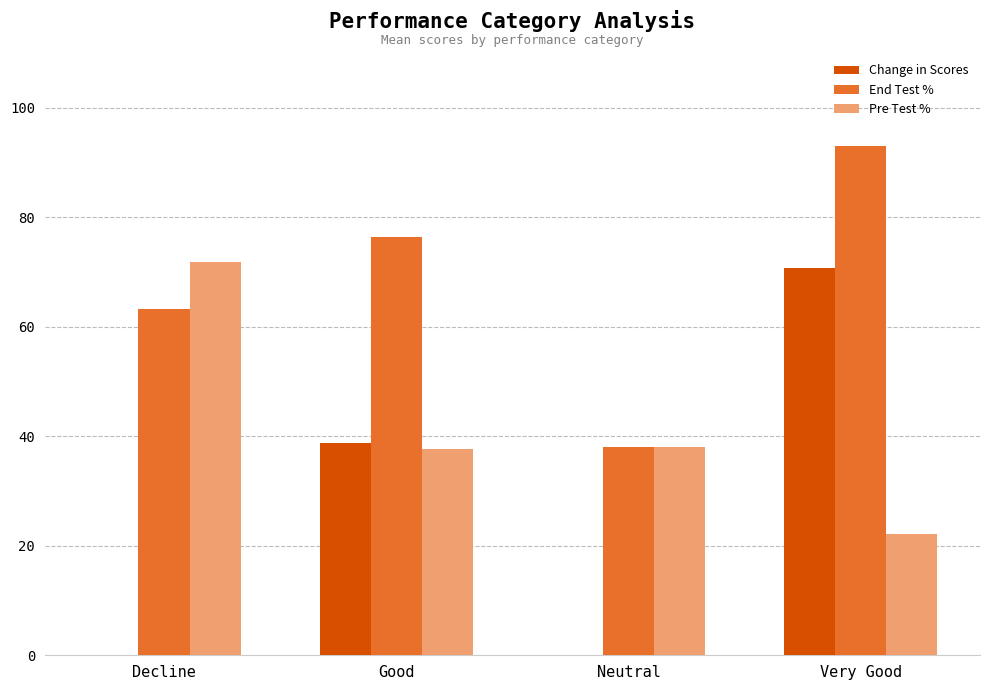

How many data points does each series have?

4